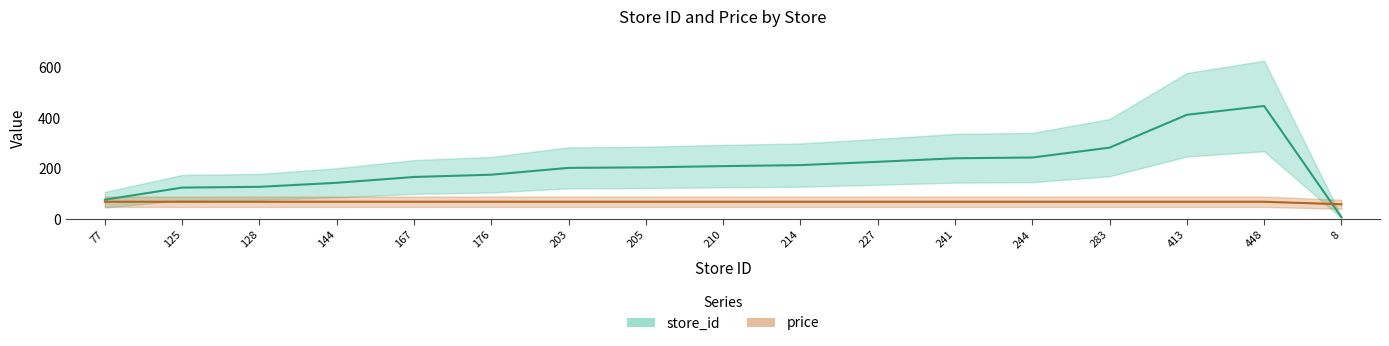

Where do store_id and price first cross each other?

448 and 8